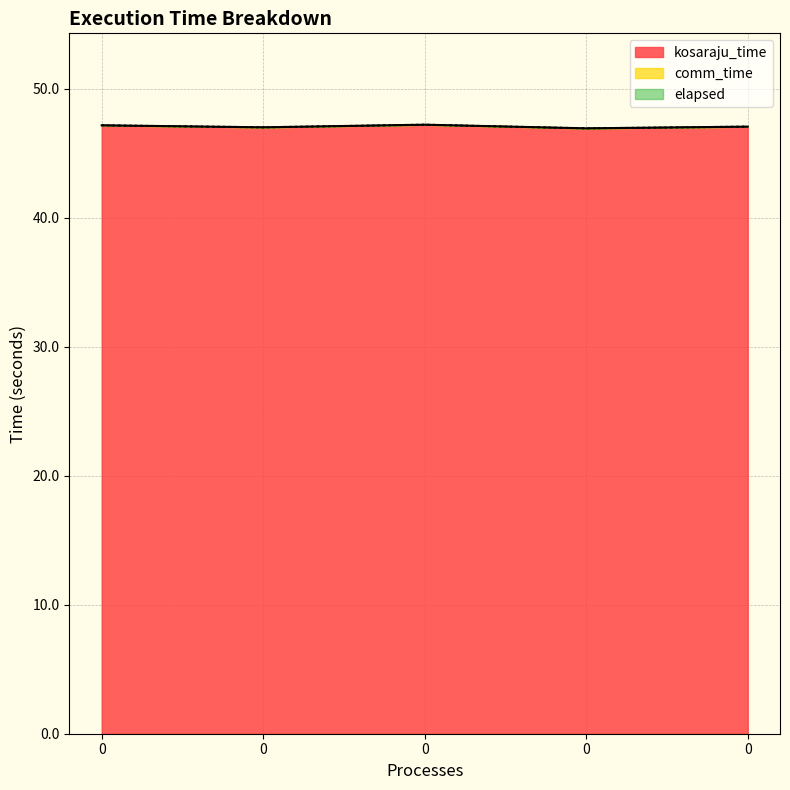

The value of kosaraju_time at 0 is 84.2. True or false?

False